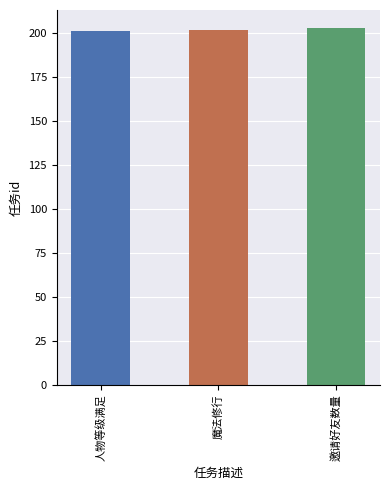

The value at 人物等级满足 is 300. True or false?

False